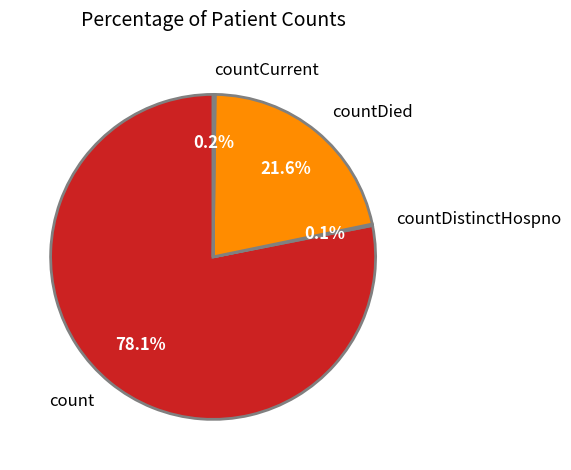

Which category has the biggest portion of the pie?

count